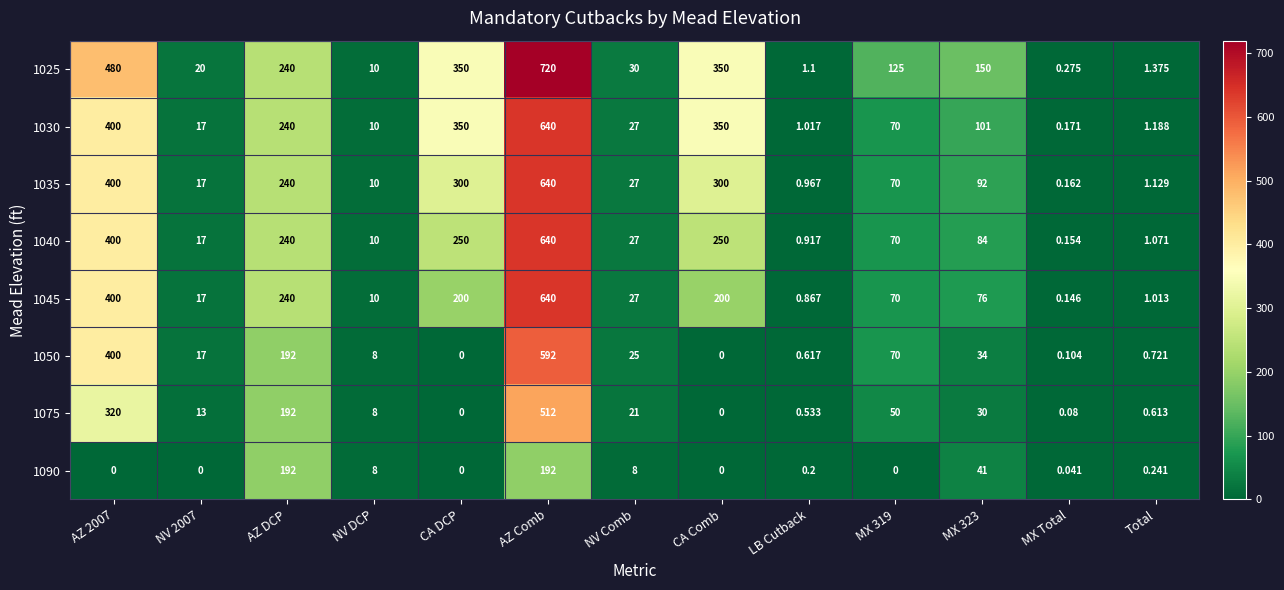

At which category is the sum across all series the highest?

AZ Comb